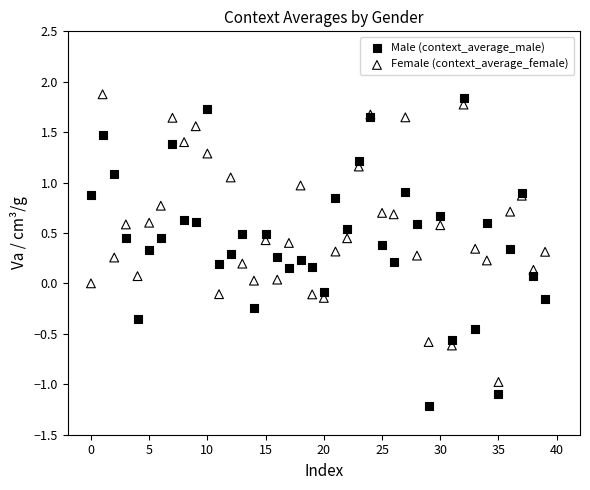

Which series reaches the minimum Y coordinate?

Male (context_average_male)